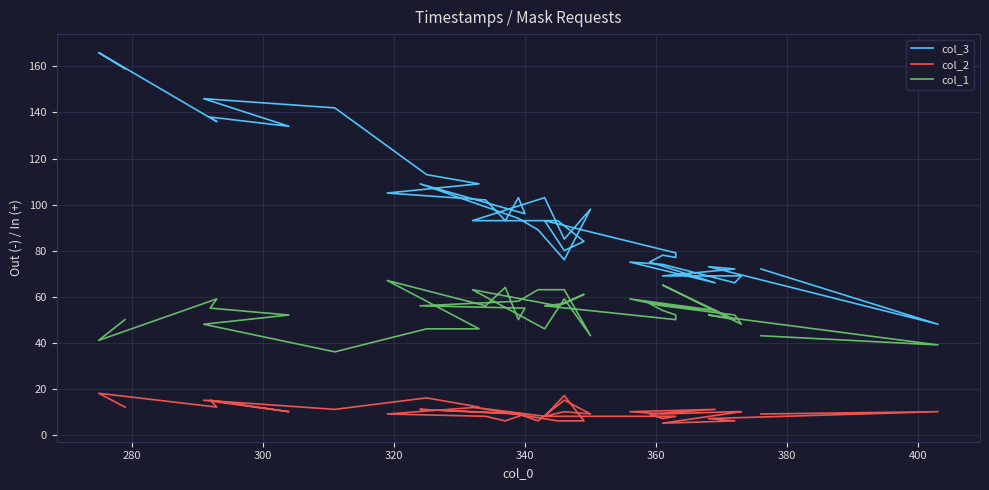

True or false: col_1 and col_3 cross at least once.

False